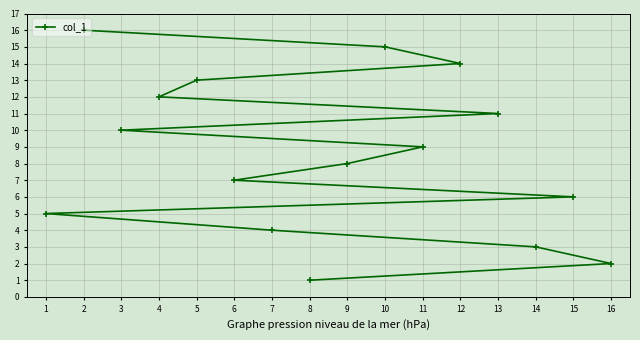

At which category does the chart reach its peak across all series?

2